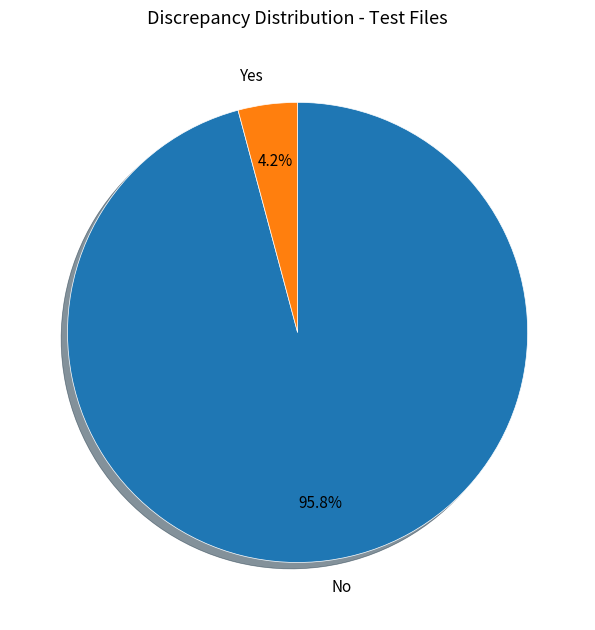

Which has a higher value, No or Yes?

No